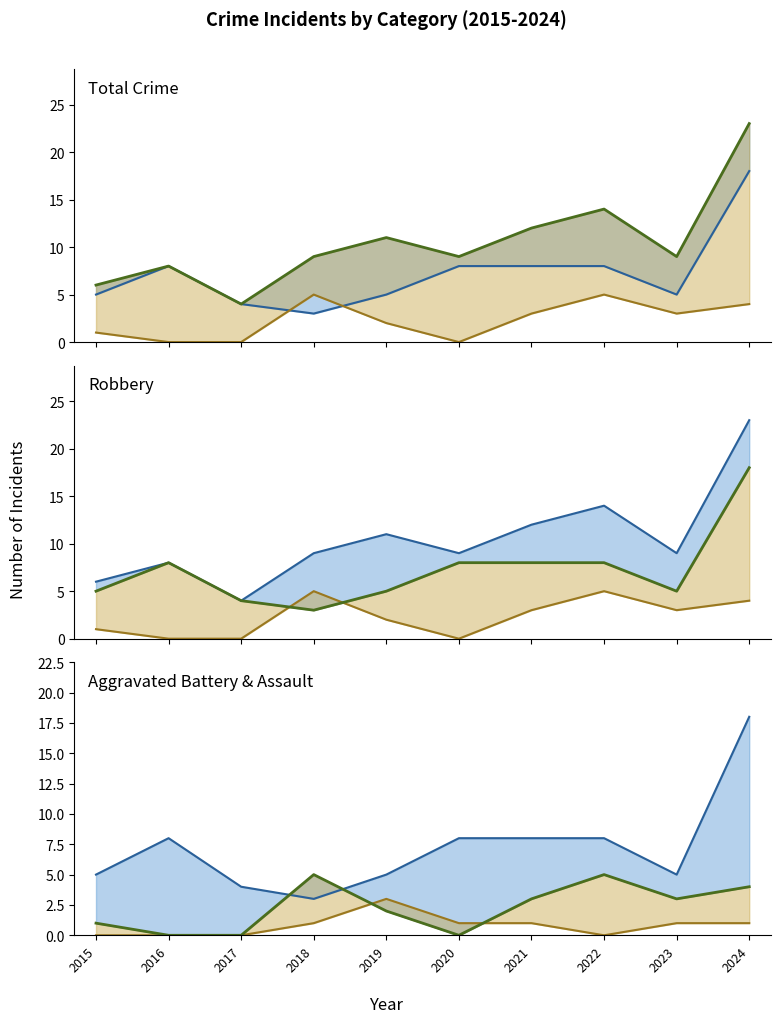

What is the value of the Total point at the 2nd from the left?

8